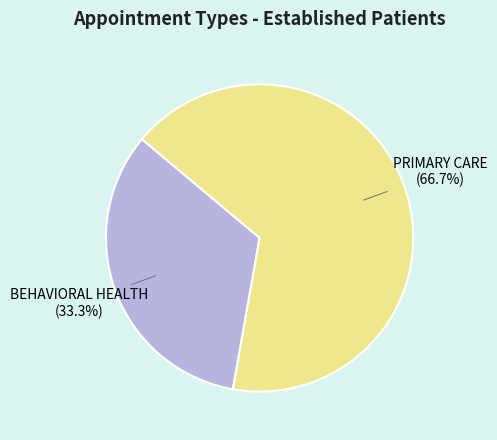

To the nearest percent, what is the average slice percentage?

50%